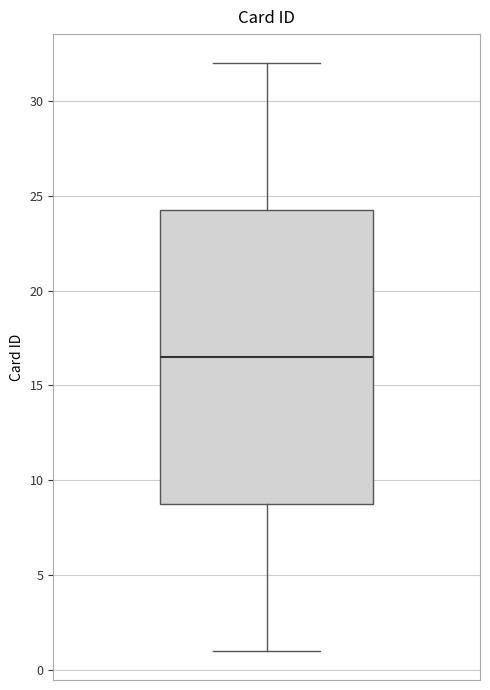

Transcribe this box plot: give where the median line is, the range the box spans, and where the two whiskers end, as read against the y-axis. The values are not printed on the chart, so give them approximately, as read against the axis.

median 16.5, box 9.0 to 24.5, whiskers 1.0 to 32.0